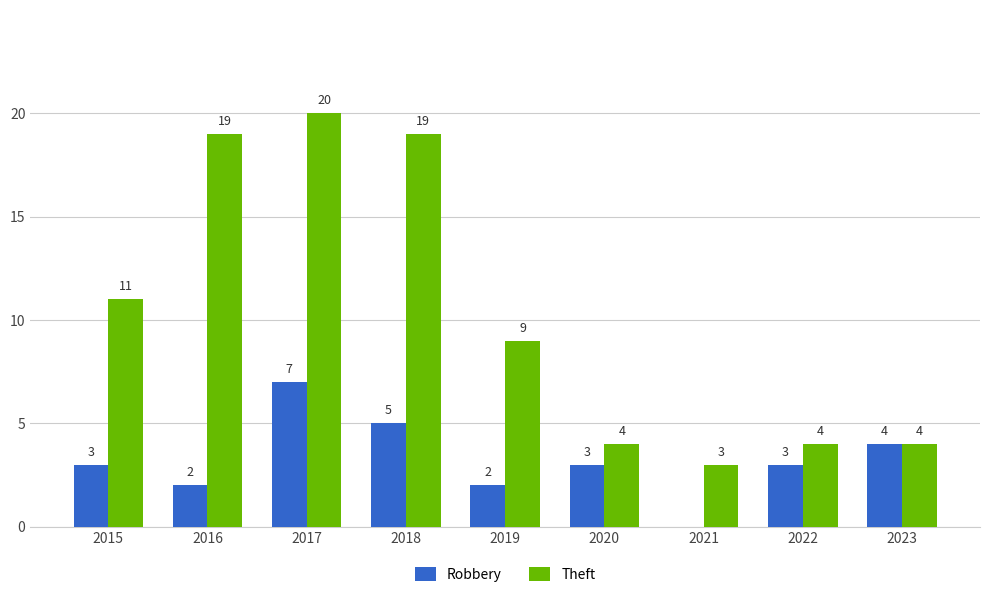

What is the approximate value of Robbery at 2018?

5